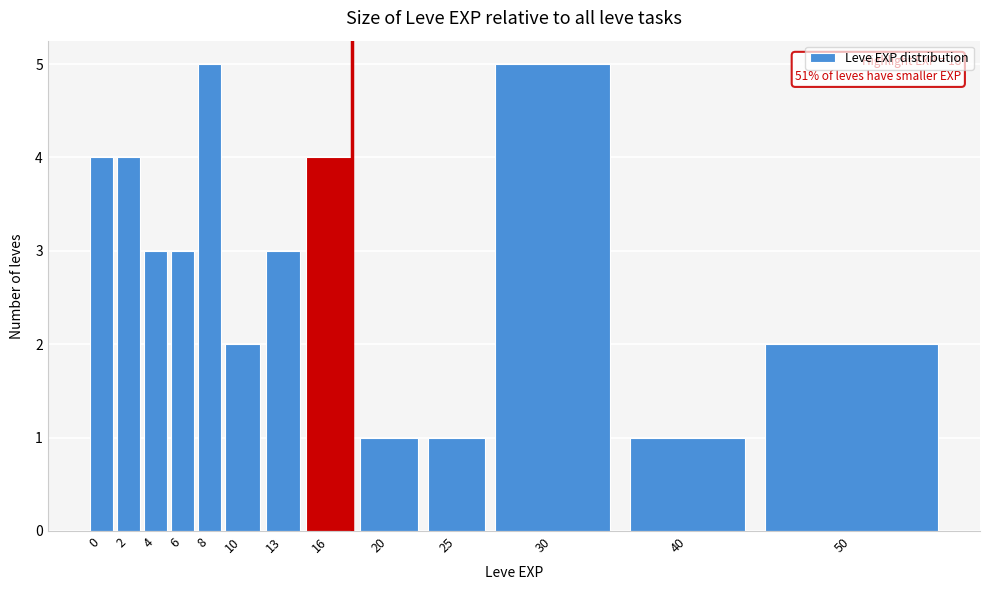

Reading left to right, list all the values displayed in this chart.

4	4	3	3	5	2	3	4	1	1	5	1	2